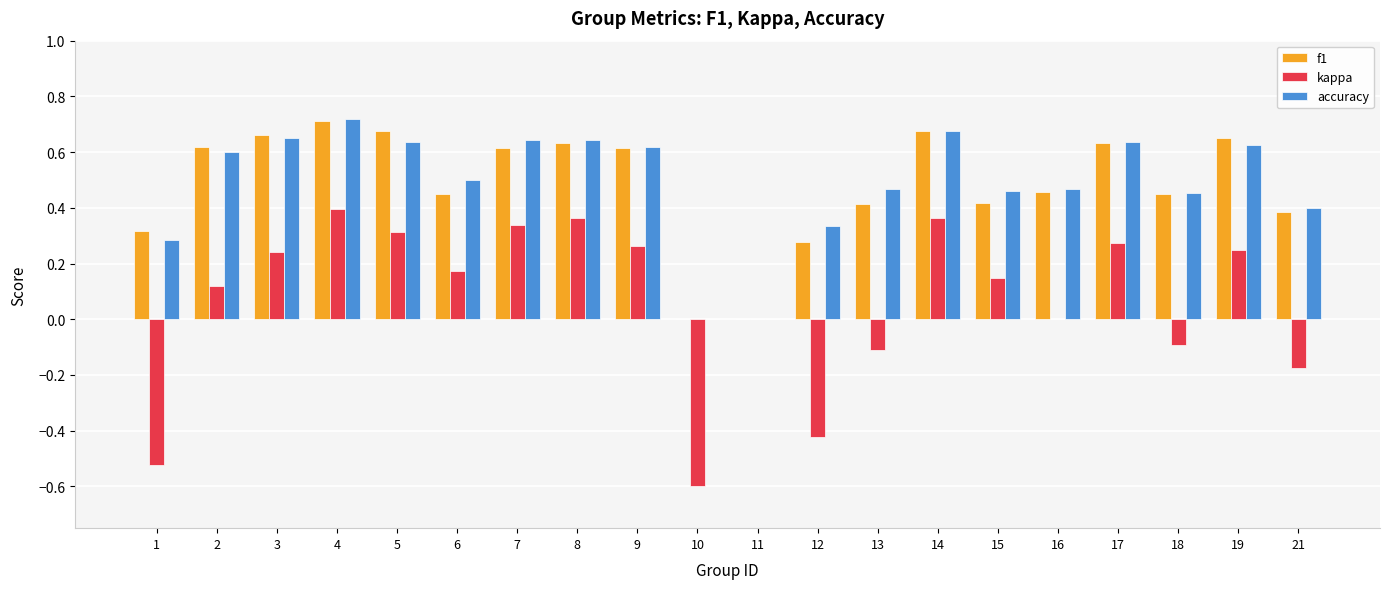

Which label corresponds to the largest value in the chart?

4